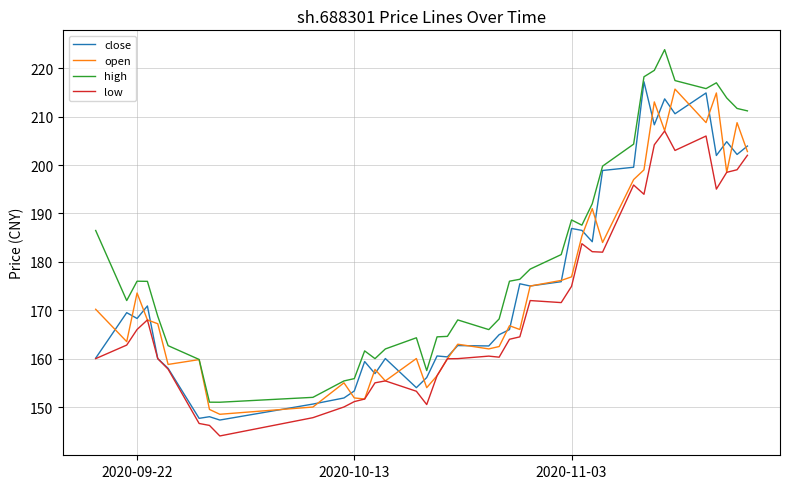

True or false: low and high cross at least once.

False